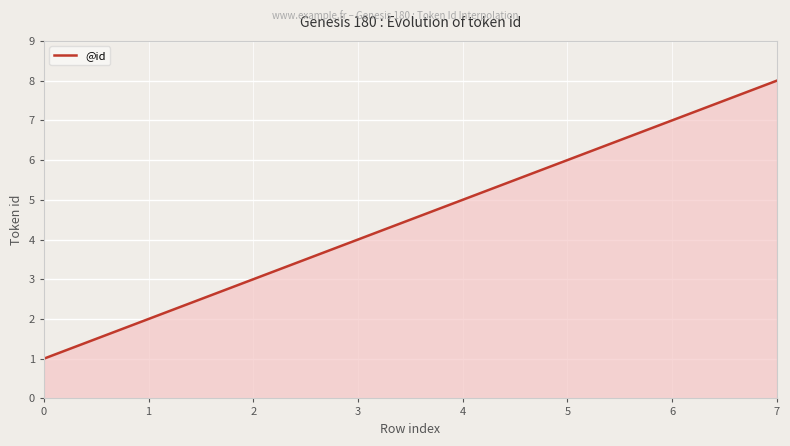

What is the minimum value shown in the chart?

1.0